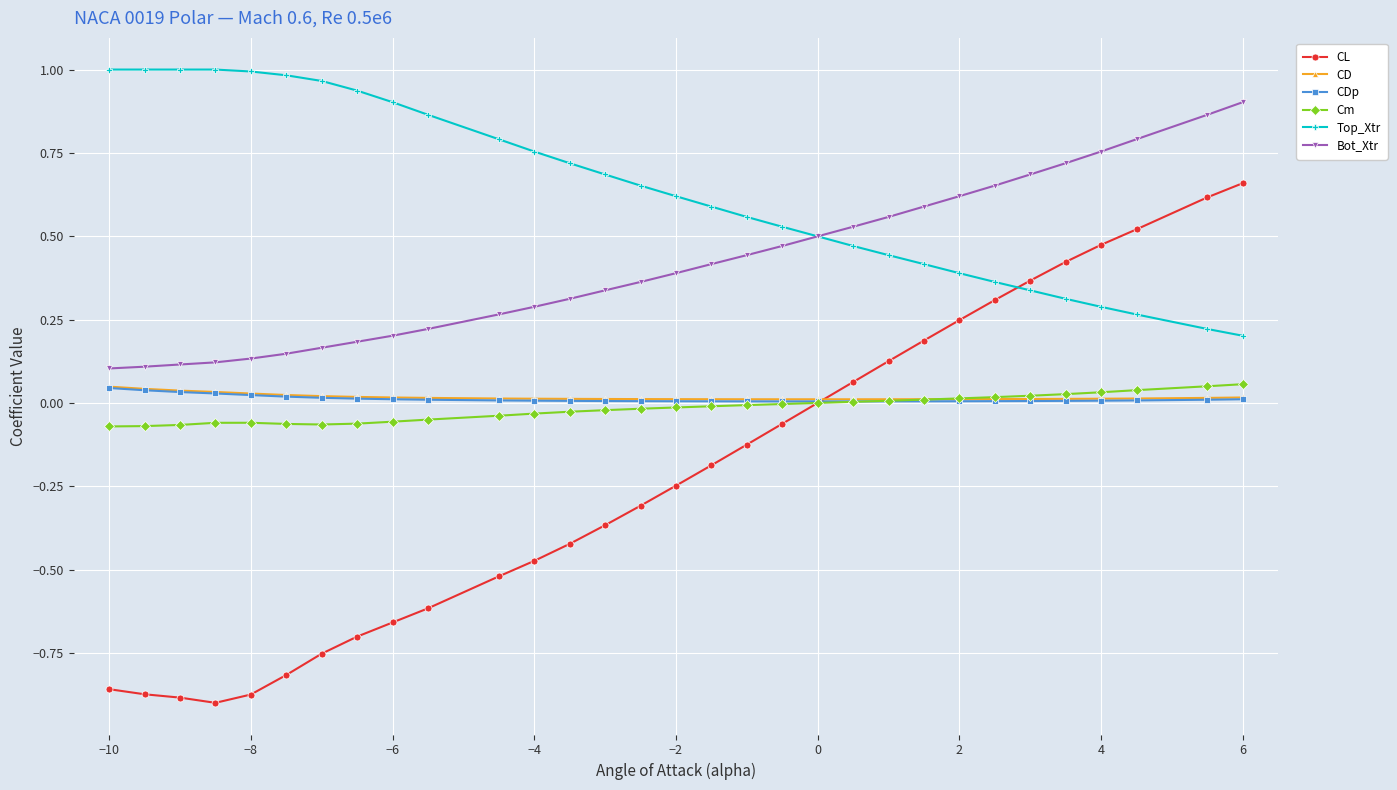

Which series has the largest range (max minus min)?

CL